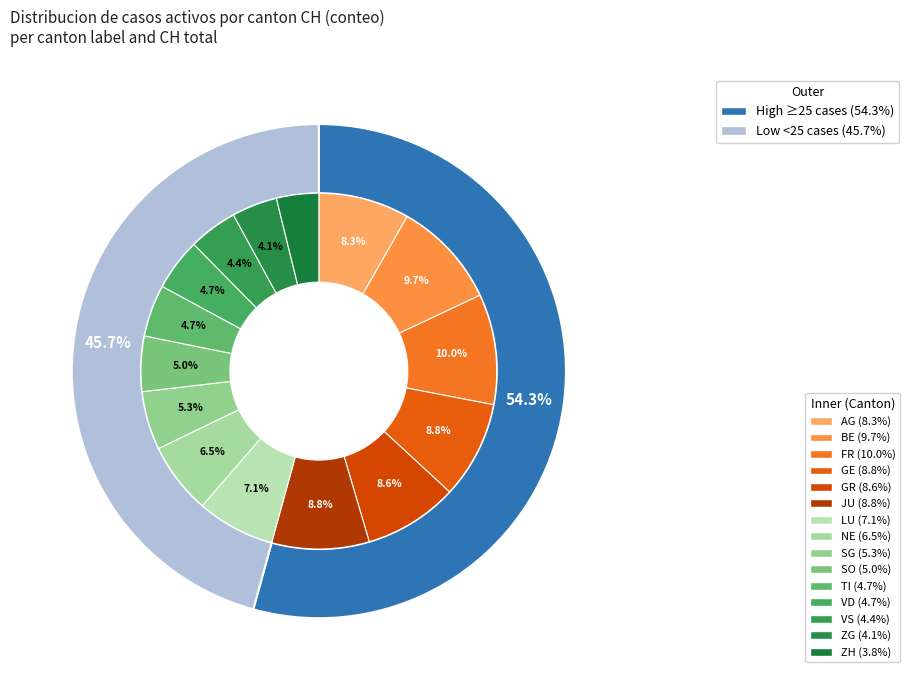

To the nearest percent, what is the average slice percentage?

7%